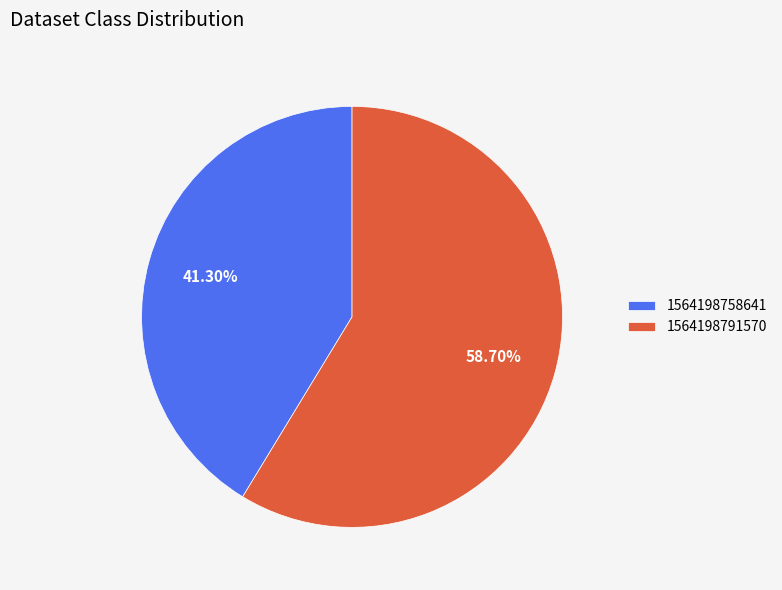

How many slices are in this pie chart?

2